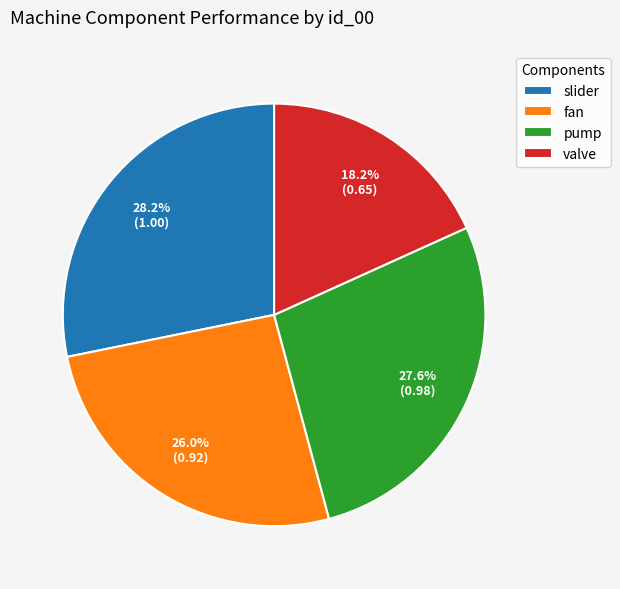

The fan slice represents 26% of the pie. True or false?

True